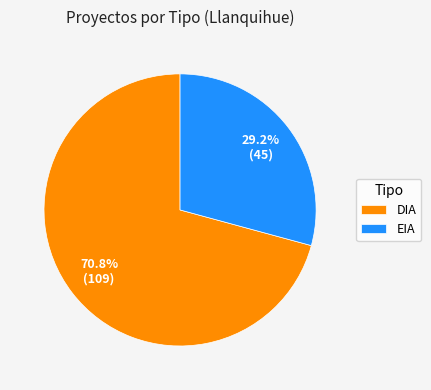

Is the sum of EIA and DIA greater than half?

Yes